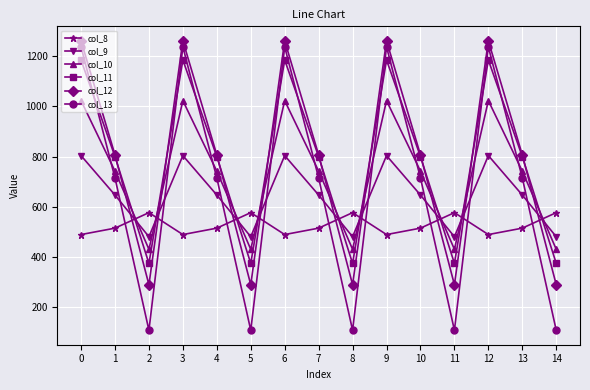

How many data points in col_13 are less than 715?

5